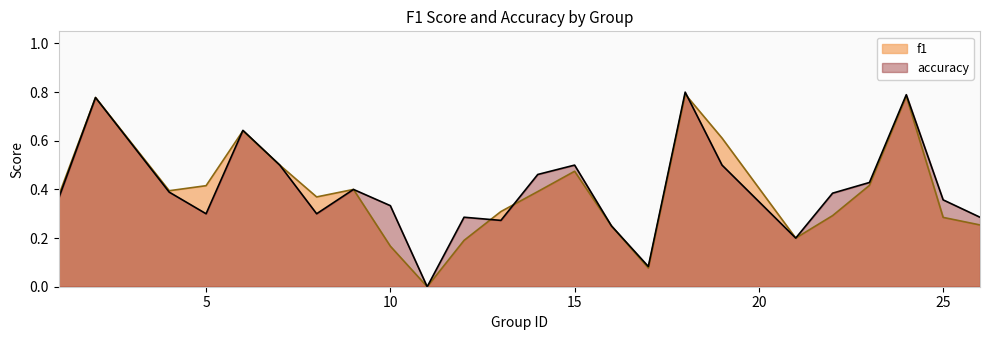

At which label does f1 reach its minimum?

11